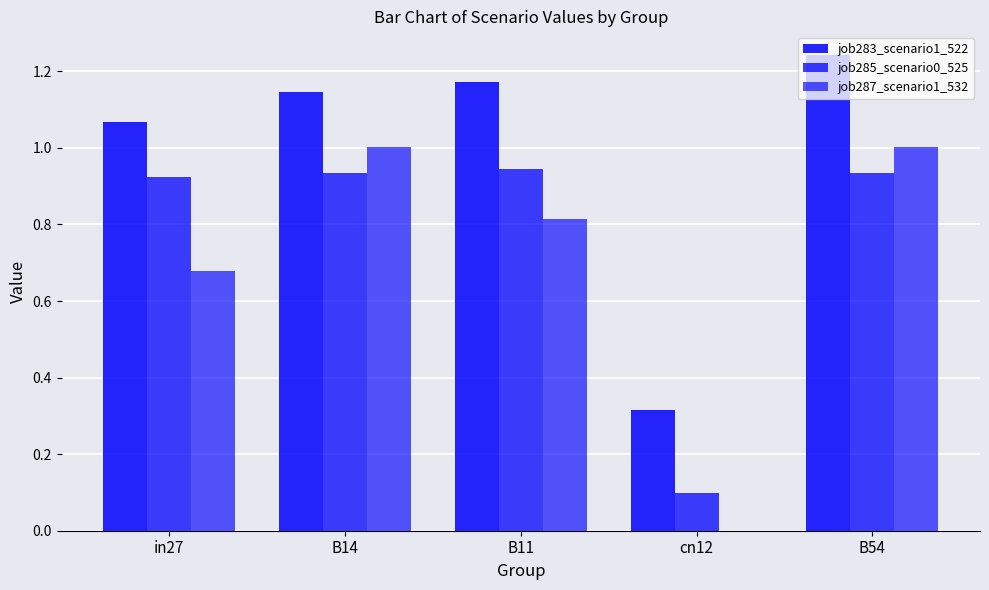

Which series has the largest range (max minus min)?

job287_scenario1_532